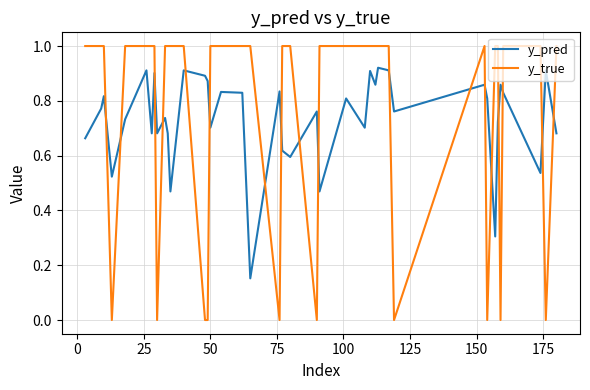

What is the maximum value shown in the chart?

1.0